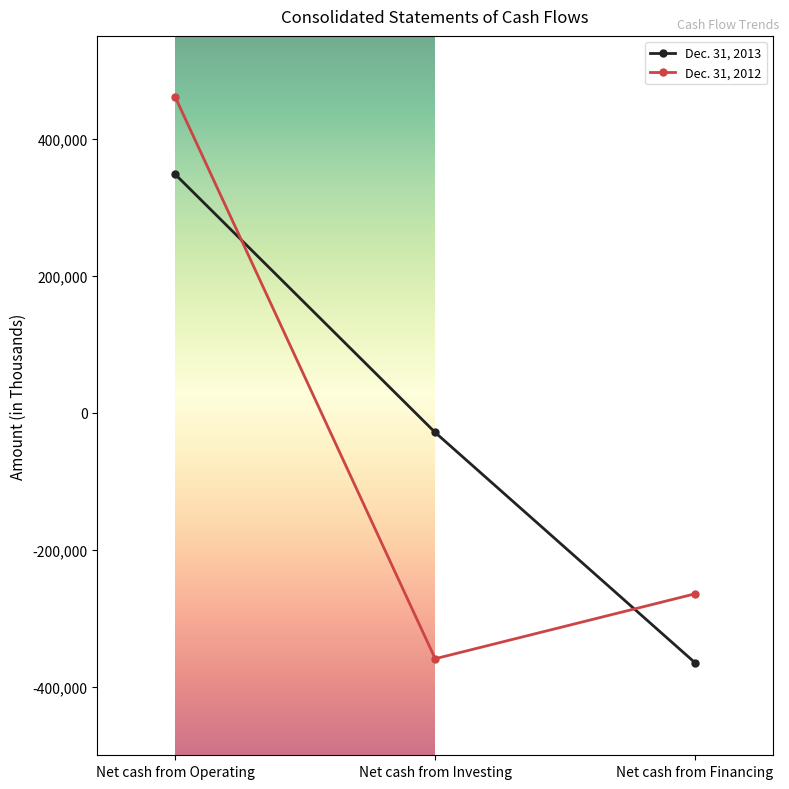

What is the value of the Dec. 31, 2013 point at the 1st from the left?

347777